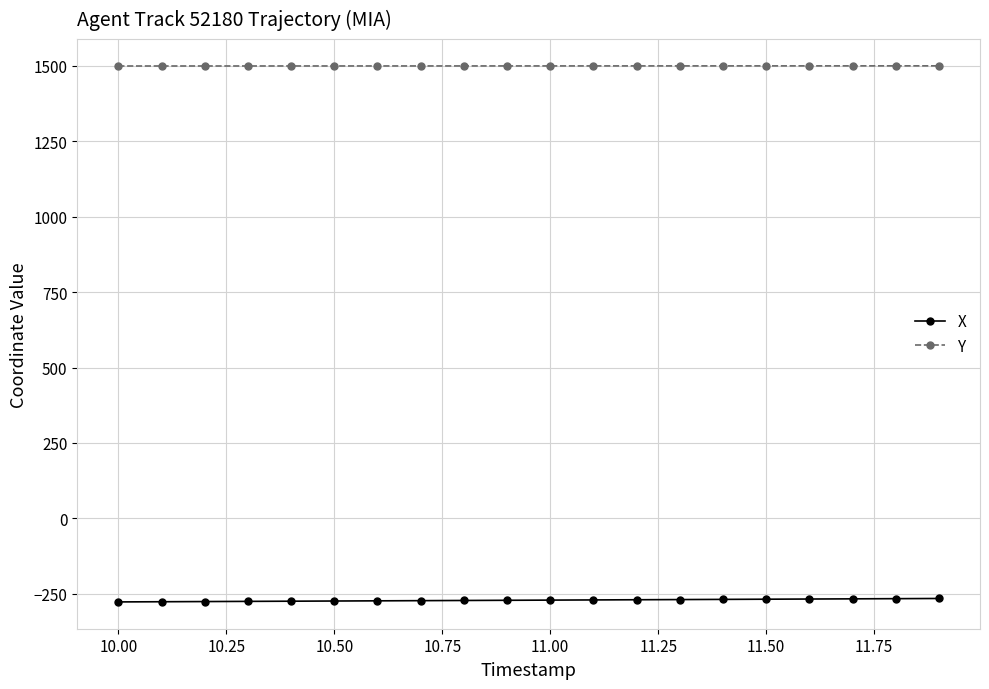

At how many categories does at least one series exceed 1005?

20